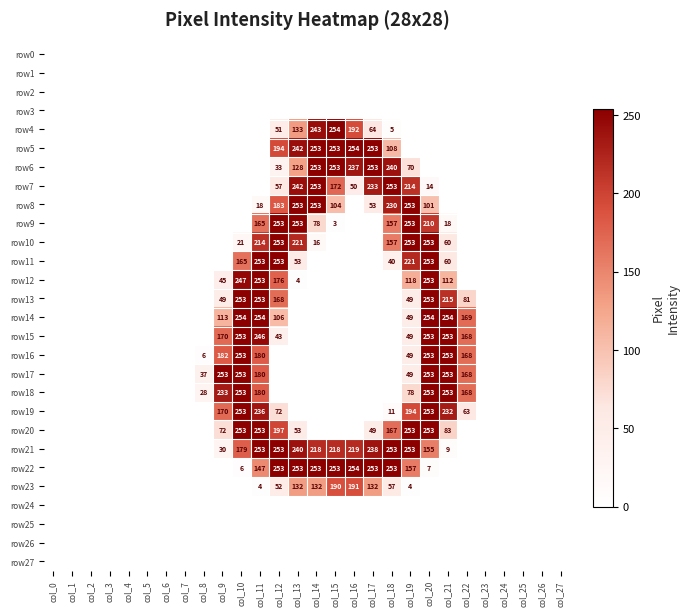

How many distinct data groups are displayed?

28